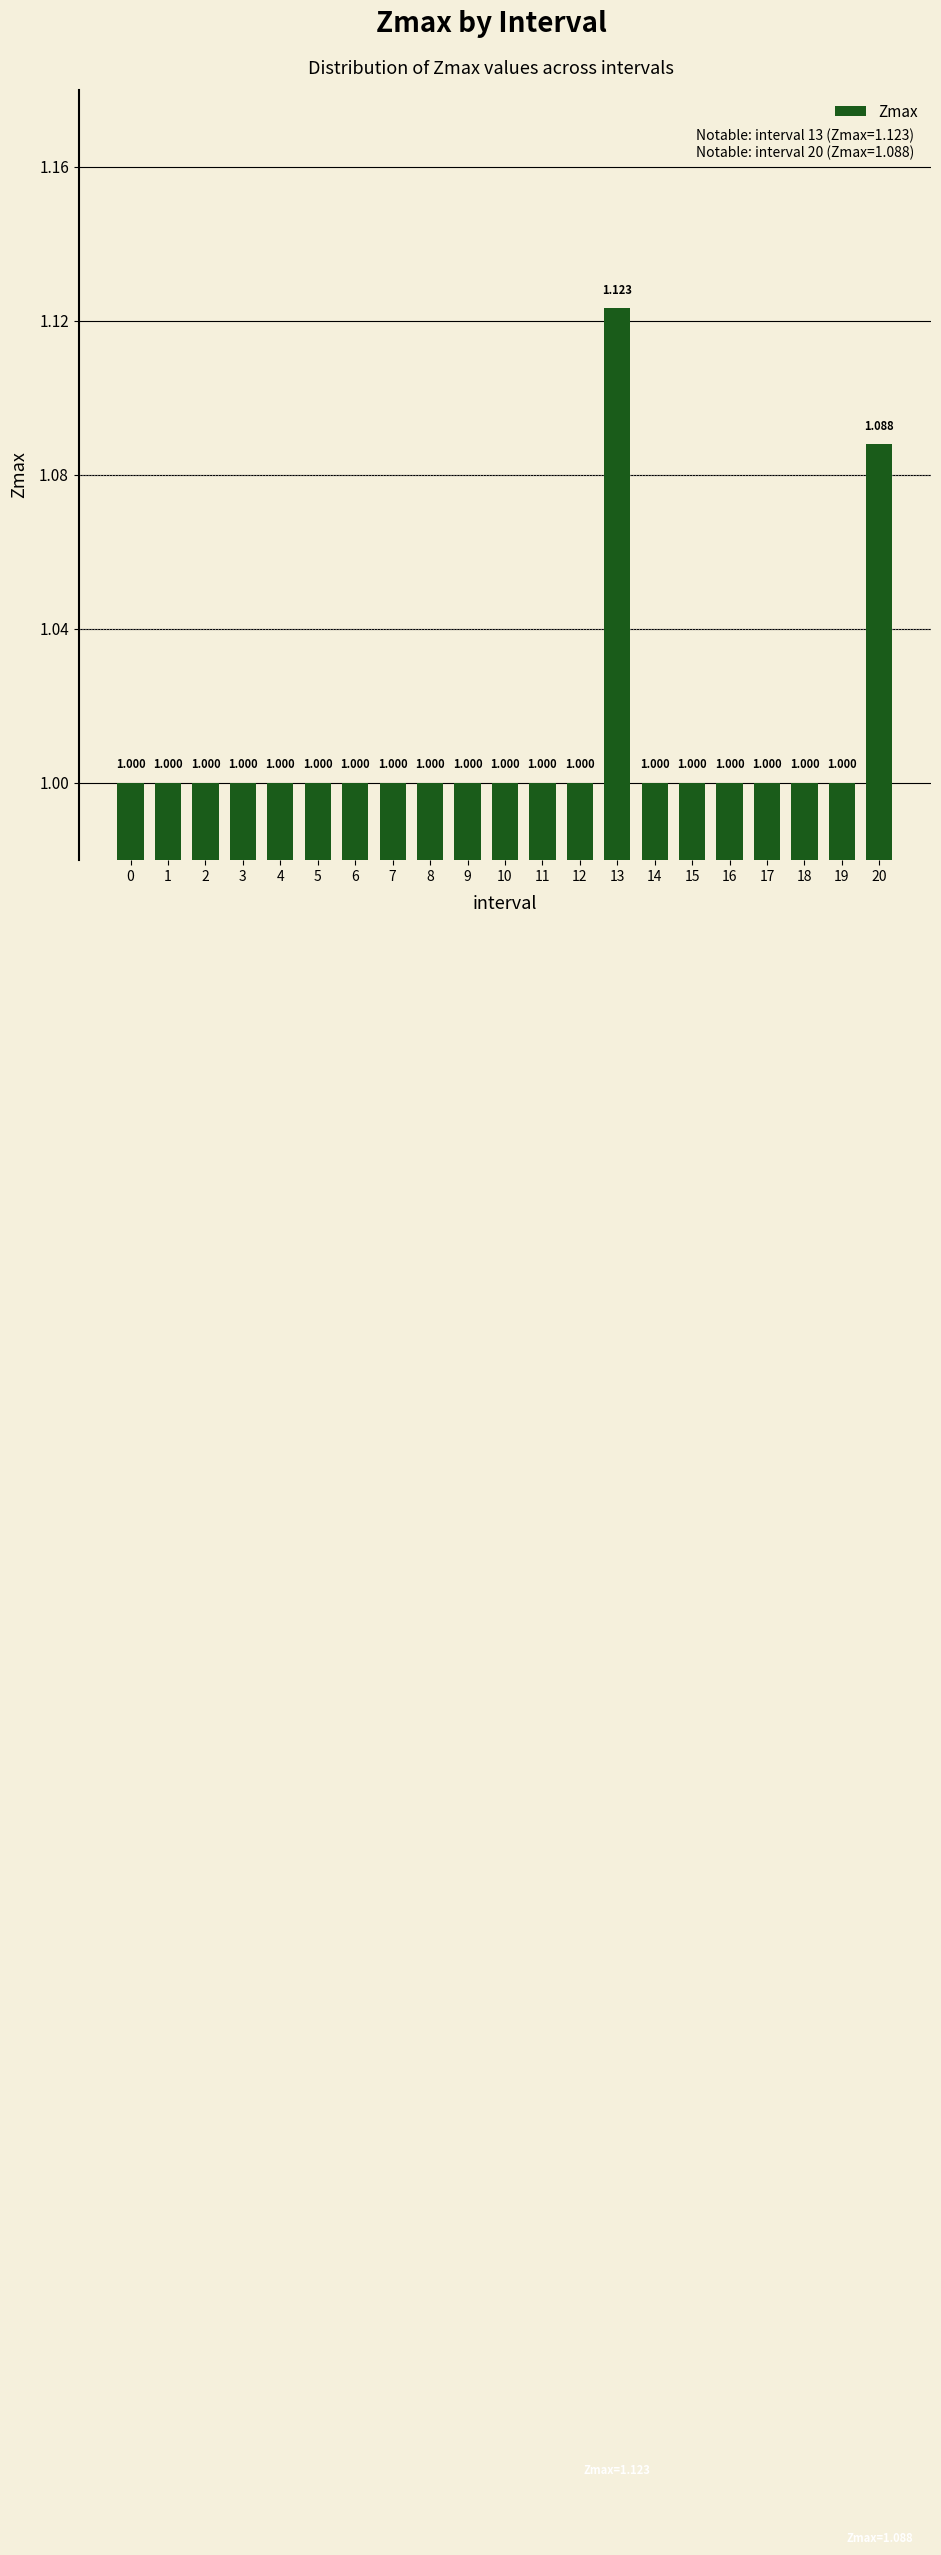

List the labels in order of value, largest first.

13, 20, 0, 1, 2, 3, 4, 5, 6, 7, 8, 9, 10, 11, 12, 14, 15, 16, 17, 18, 19